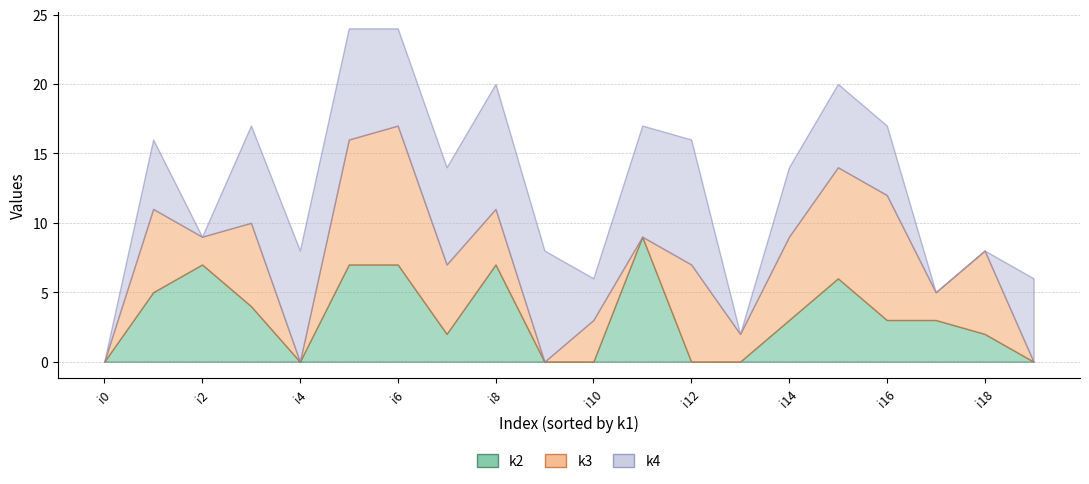

Which series has the largest total across all categories?

k4